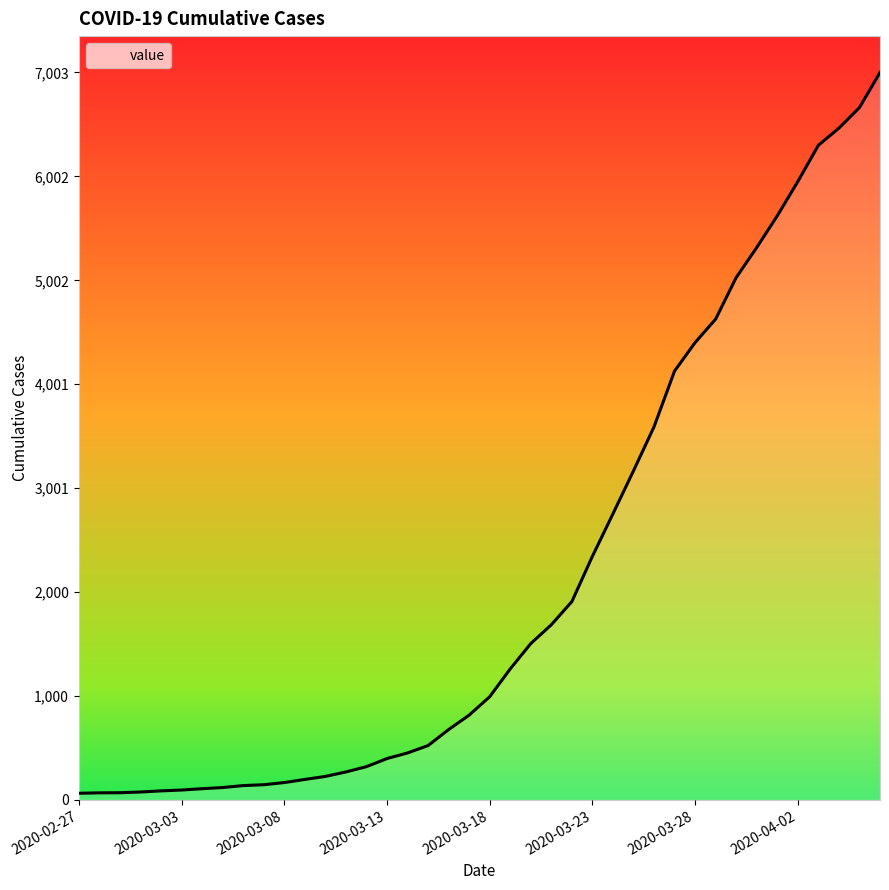

Which has a higher value, 2020-03-03 or 2020-03-30?

2020-03-30